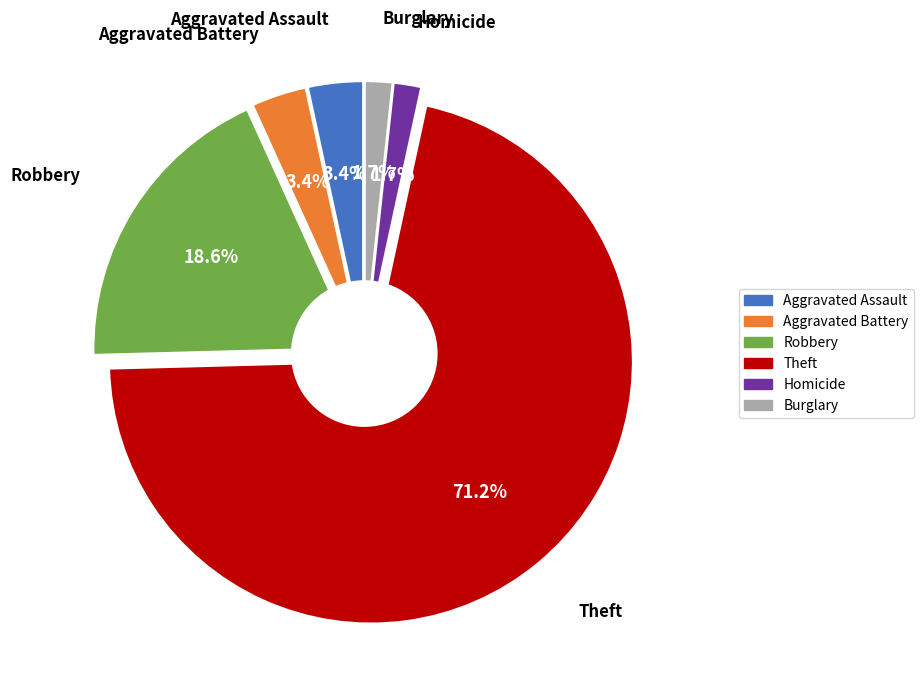

What is the largest slice in the pie chart?

Theft